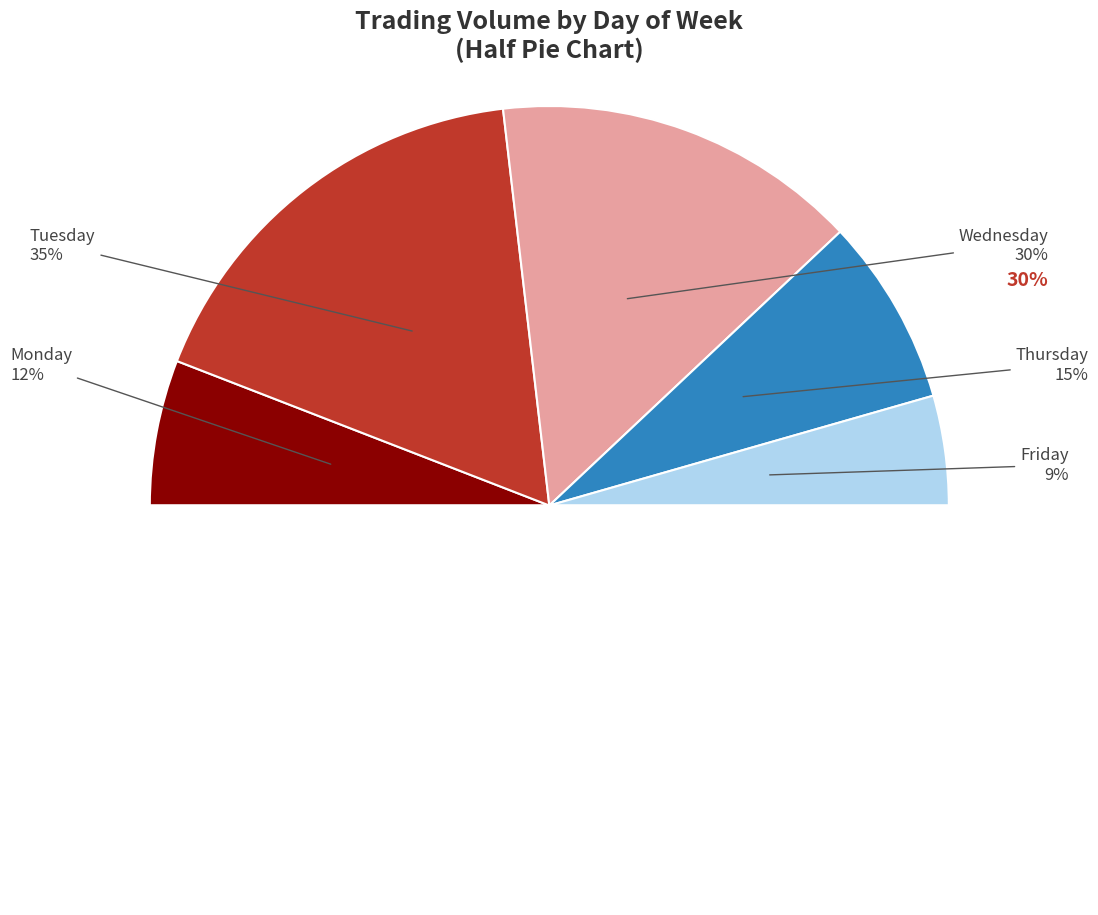

Does Tuesday account for over 50% of the chart?

No